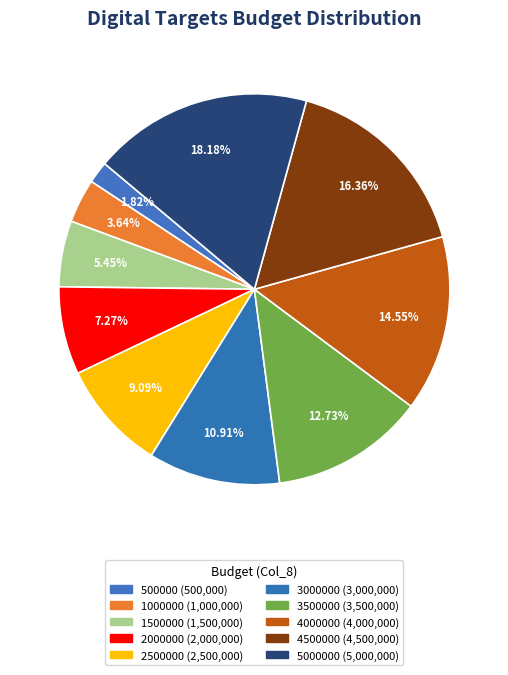

Is there any slice that represents more than half of the pie?

No